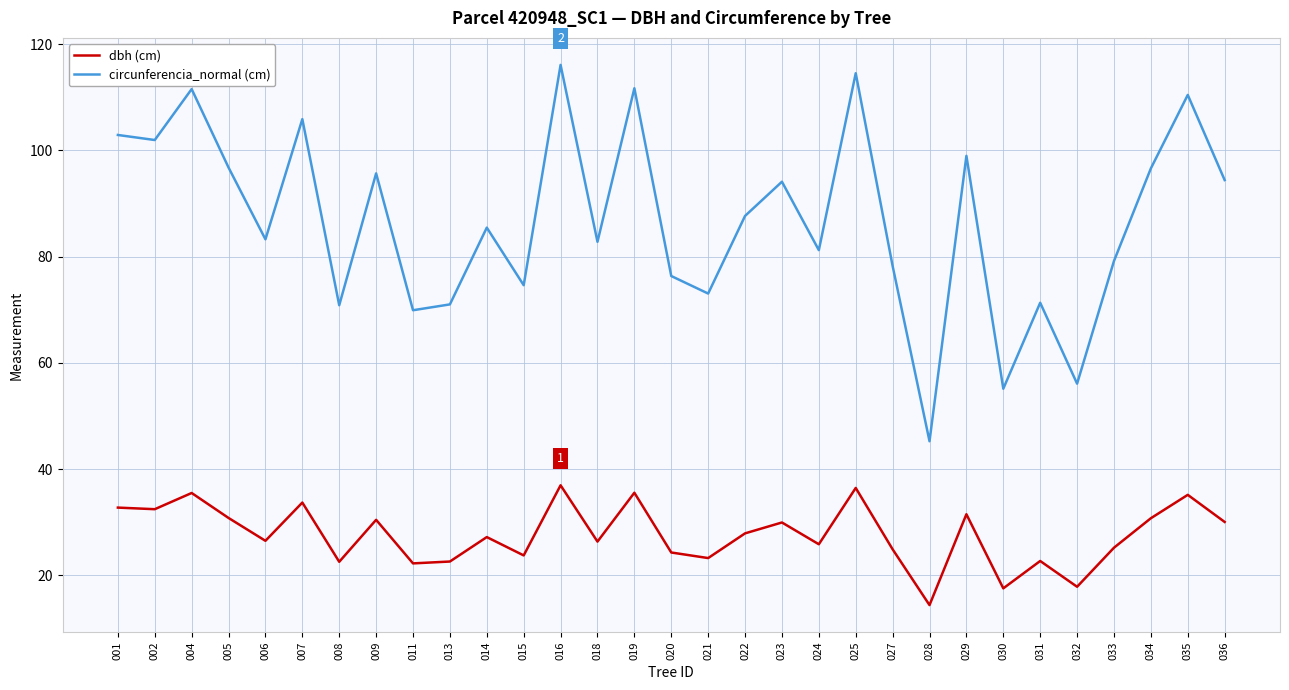

What is the total value across all series at 025?

151.0